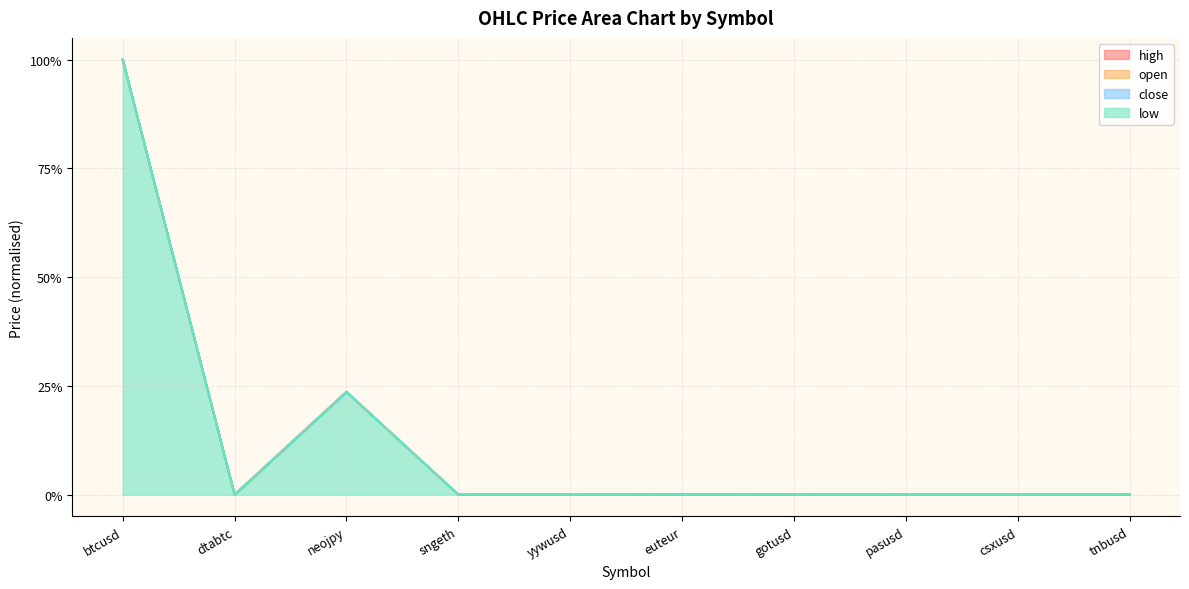

What position from the right is btcusd?

10